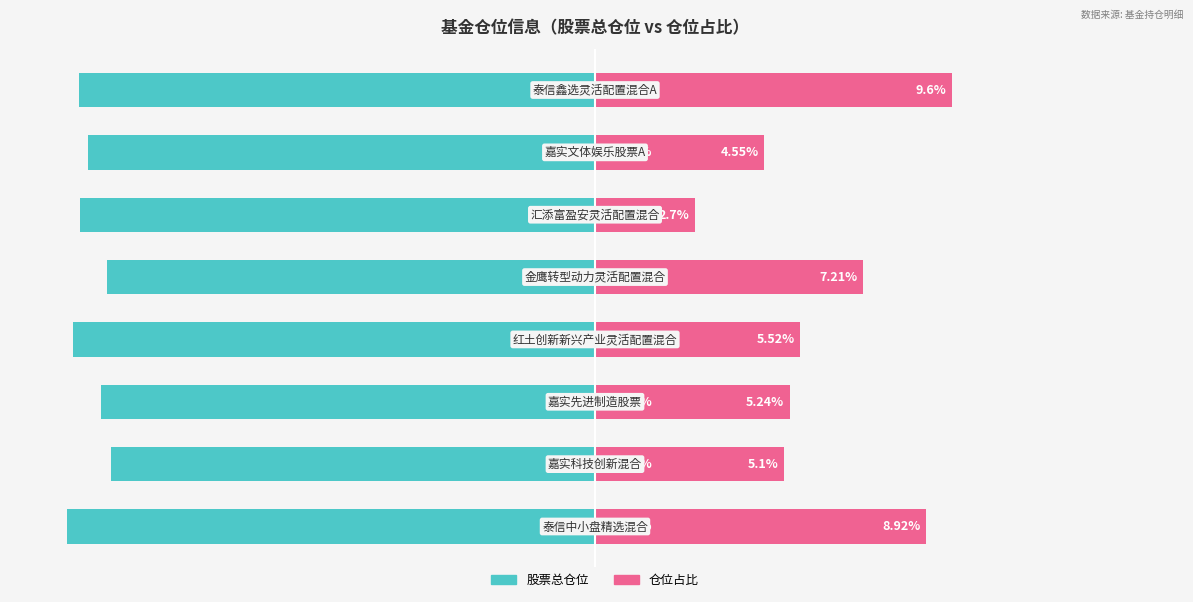

Where is 股票总仓位 nearest to the value -90?

6